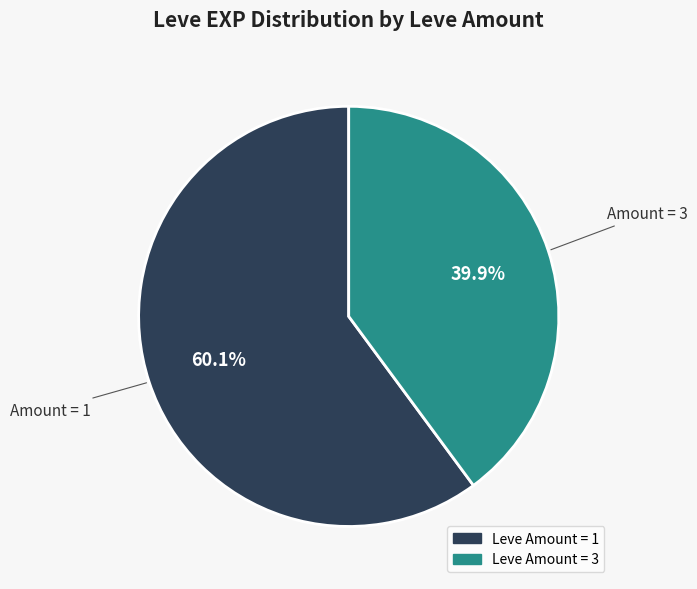

Is there a majority slice in this chart?

Yes